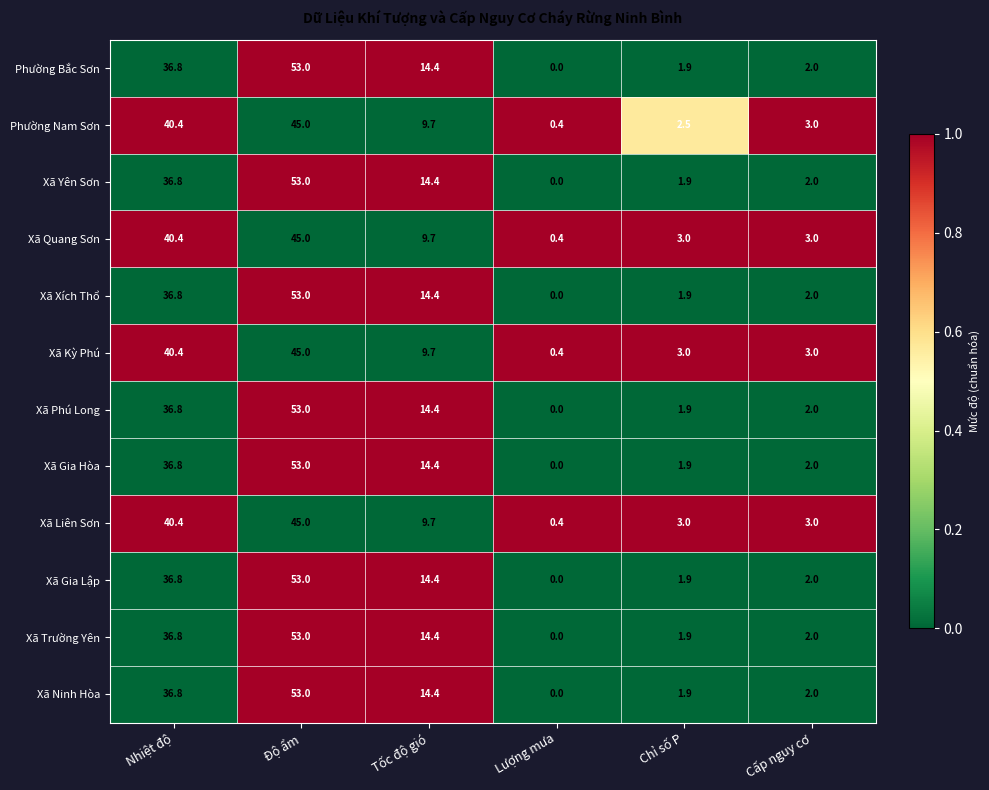

Which label corresponds to the largest value in the chart?

Độ ẩm